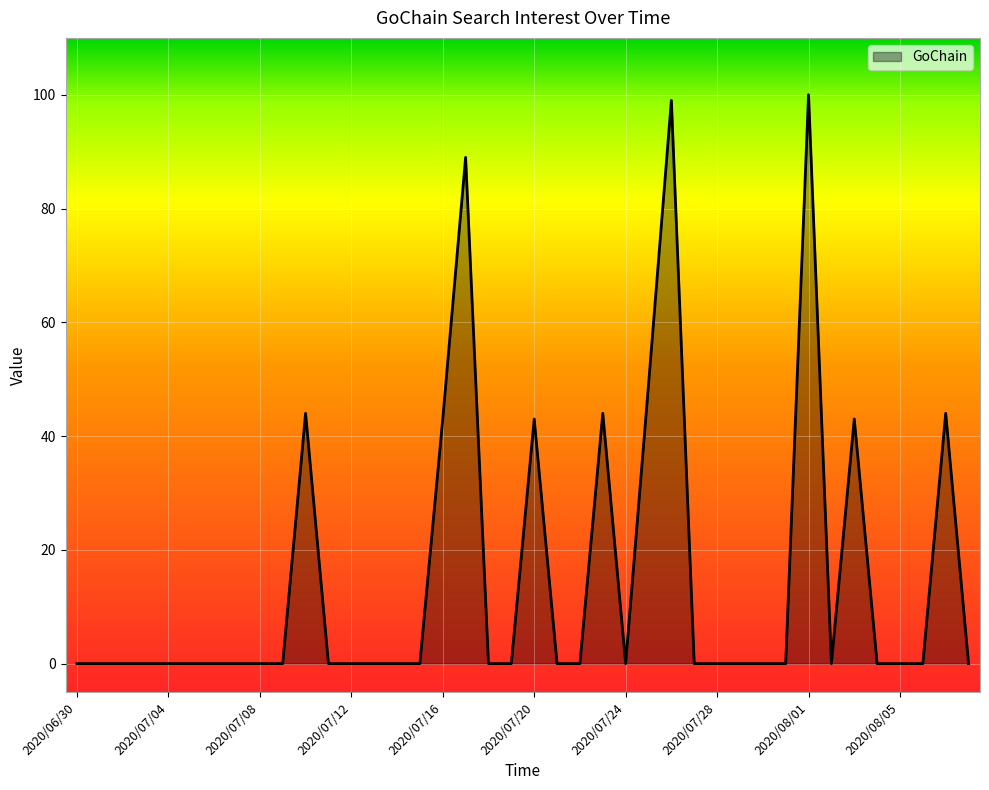

What is the difference between the maximum and minimum values?

100